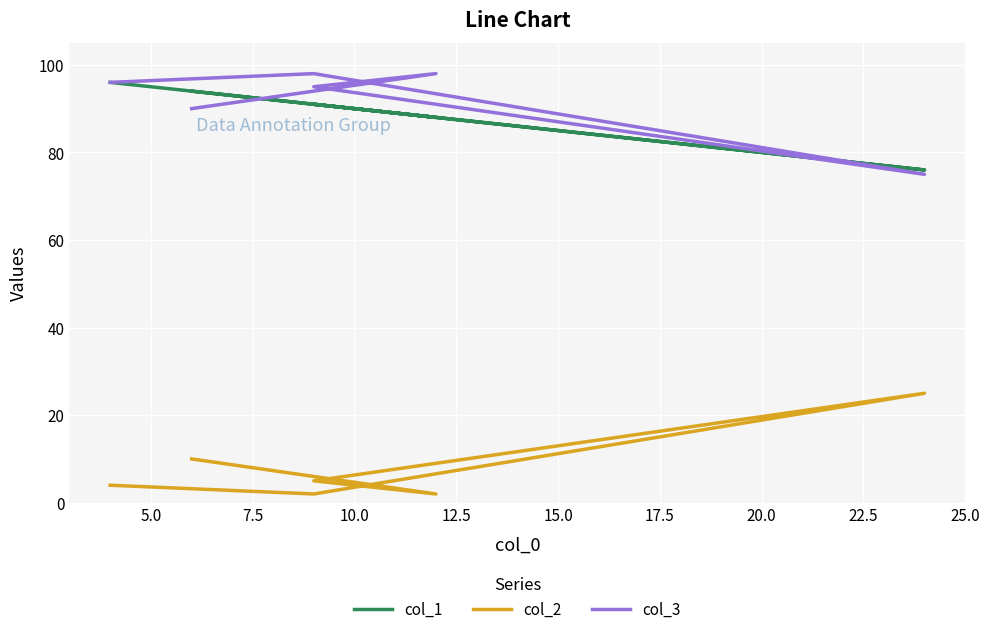

What is the value of the col_1 point at the 6th from the left?

94